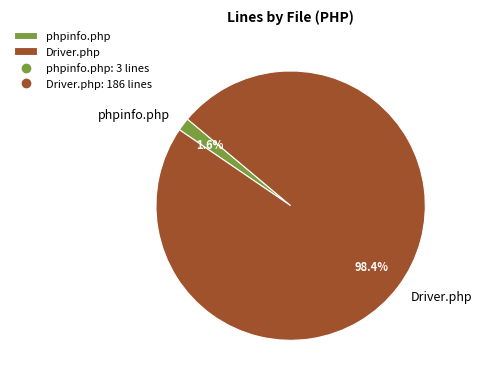

Combined, what portion of the pie is phpinfo.php and Driver.php?

100.0%